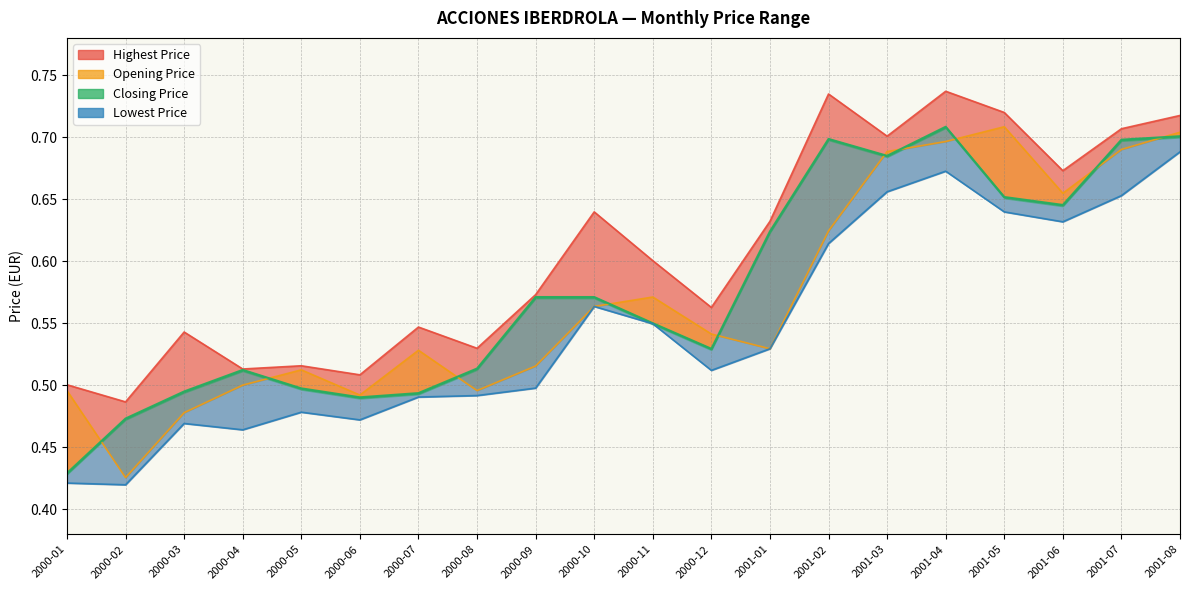

What is the smallest value displayed?

0.4